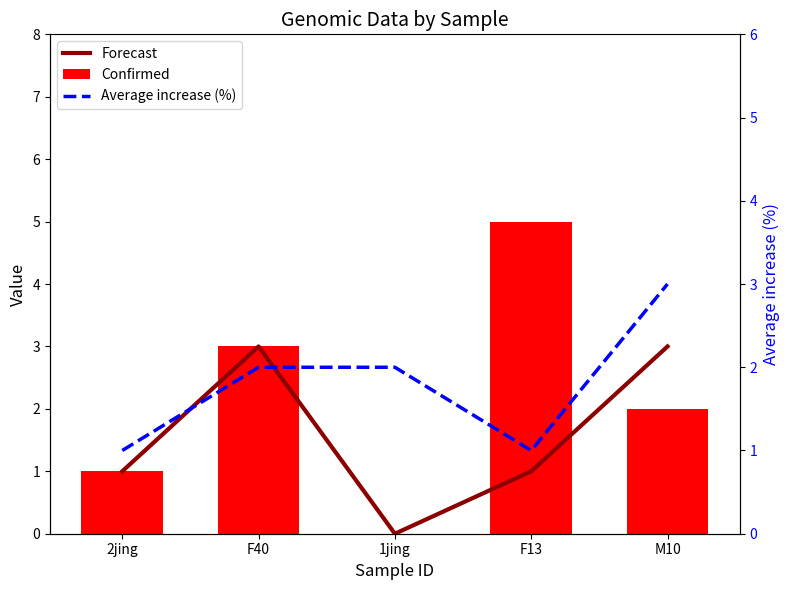

Reading left to right, list all the values displayed in this chart.

Forecast: 2jing=1	F40=3	1jing=0	F13=1	M10=3
Confirmed: 2jing=1	F40=3	1jing=0	F13=5	M10=2
Average increase (%): 2jing=1	F40=2	1jing=2	F13=1	M10=3